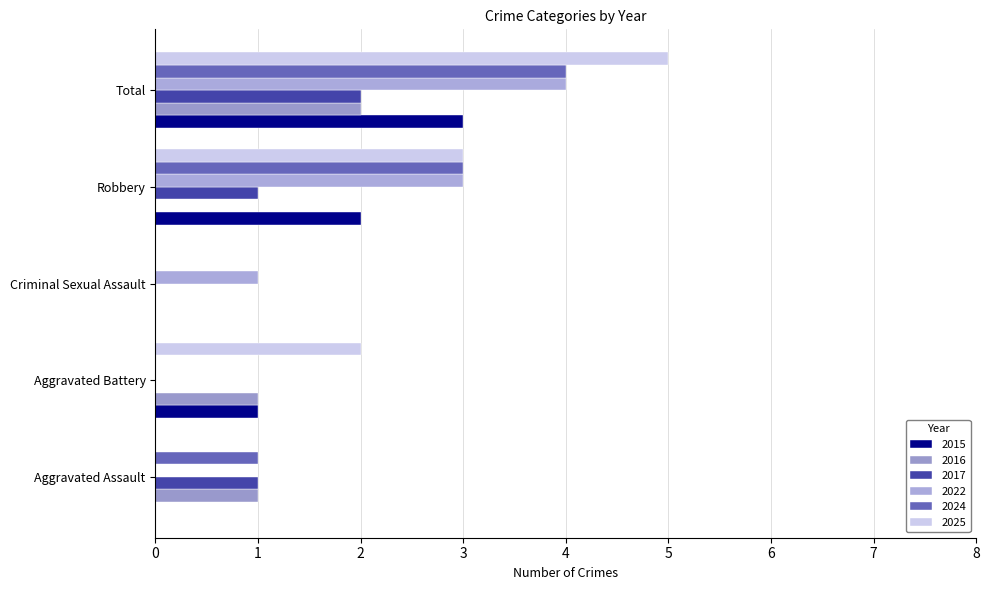

Reading left to right, extract all data points from this chart.

2015: 0	1	0	2	3
2016: 1	1	0	0	2
2017: 1	0	0	1	2
2022: 0	0	1	3	4
2024: 1	0	0	3	4
2025: 0	2	0	3	5